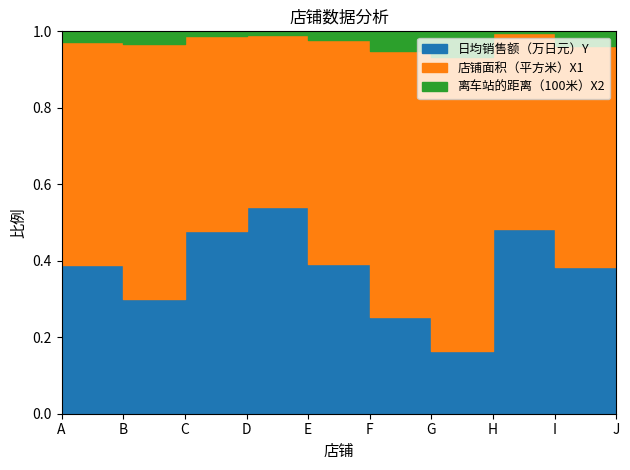

How many data points does each series have?

10